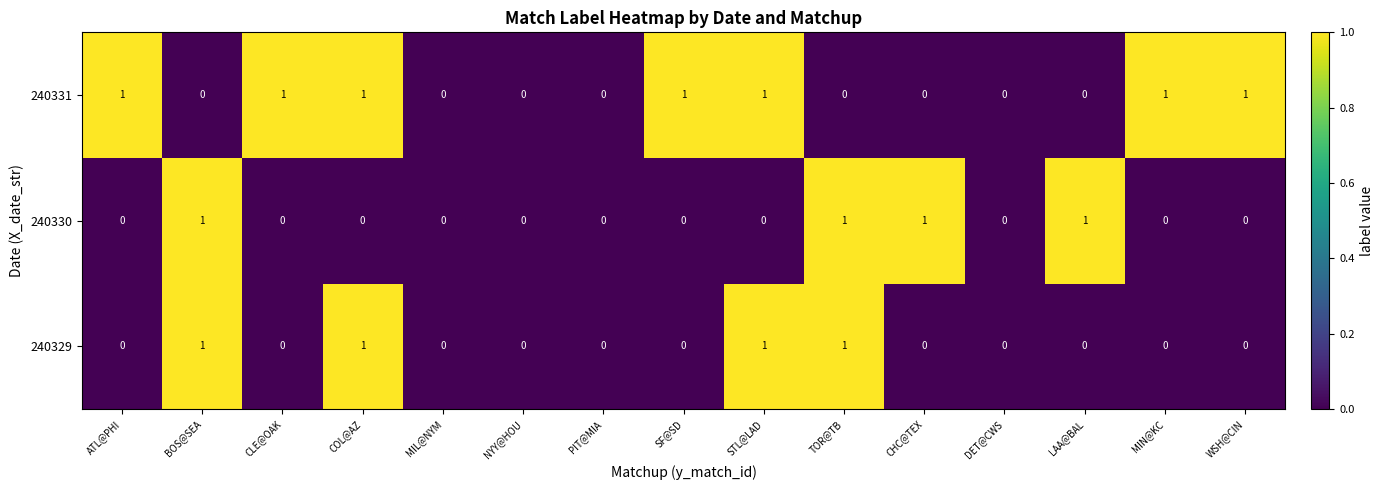

What is the sum of all 240331 values?

7